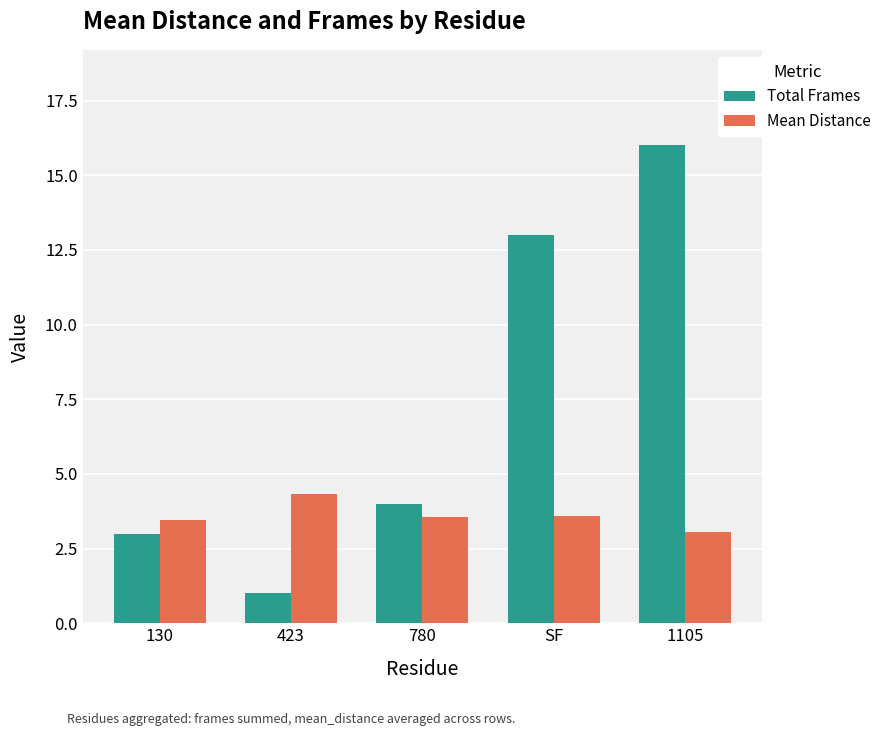

List the series in order of their peak value, lowest first.

Mean Distance, Total Frames